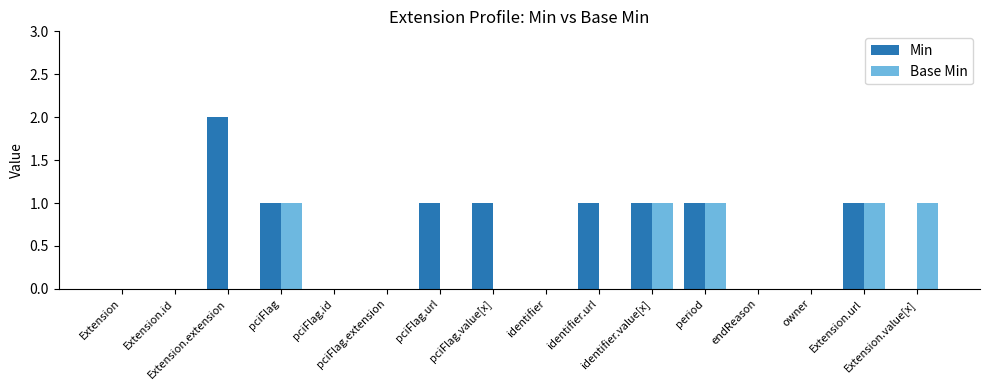

Reading left to right, extract all data points from this chart.

Min: 0	0	2	1	0	0	1	1	0	1	1	1	0	0	1	0
Base Min: 0	0	0	1	0	0	0	0	0	0	1	1	0	0	1	1